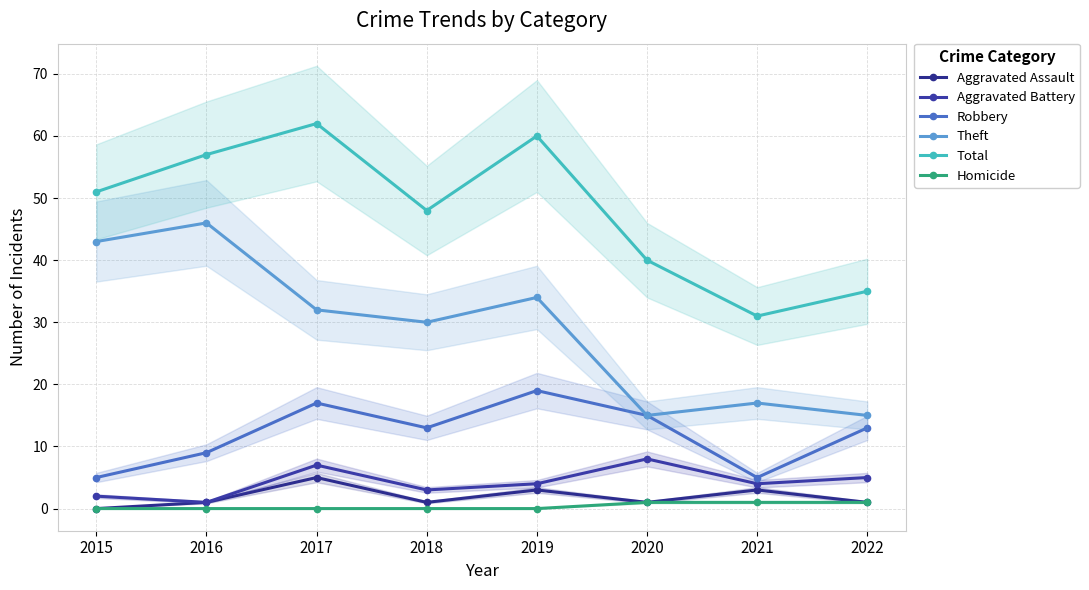

How many categories are shown in the chart?

8